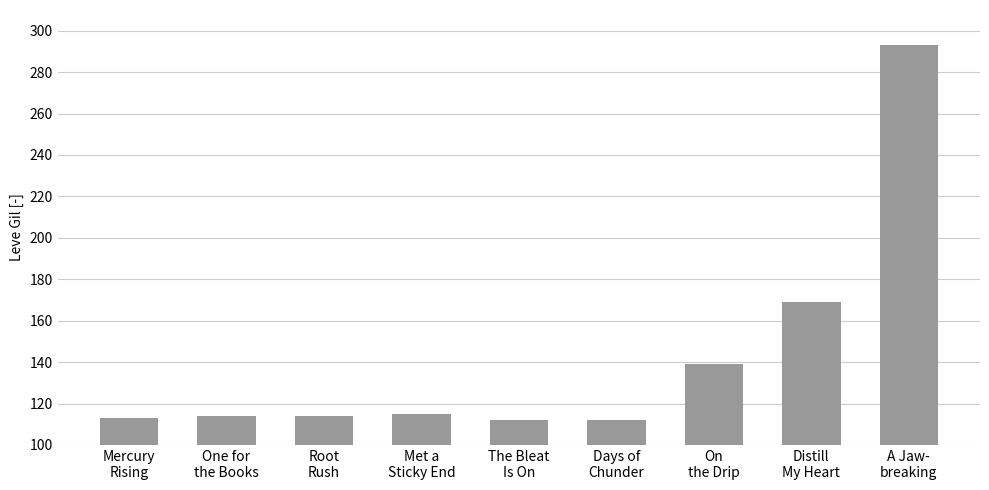

What is the greatest value displayed?

293